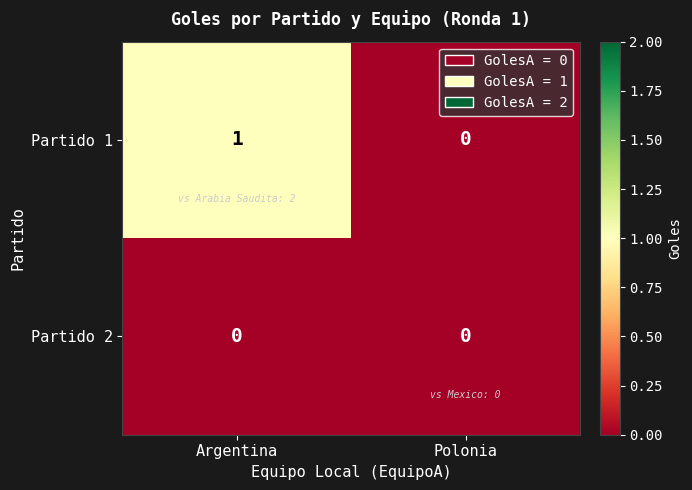

How many values in the Partido 1 series are below 1?

1